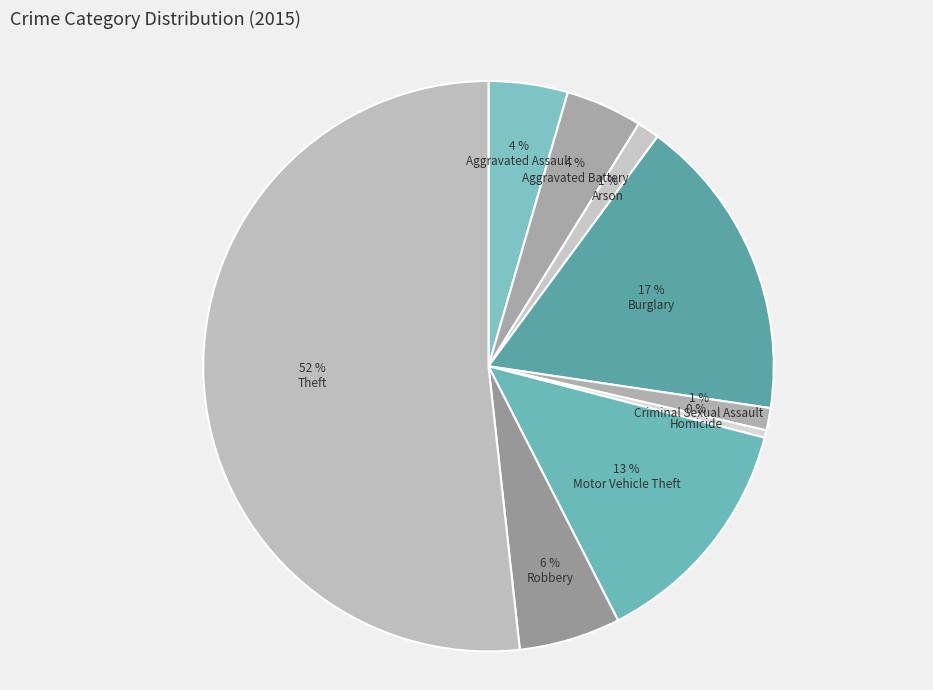

Which category has the smallest portion of the pie?

Homicide